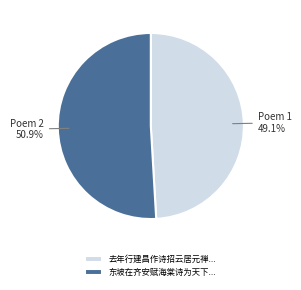

How many slices are in this pie chart?

2